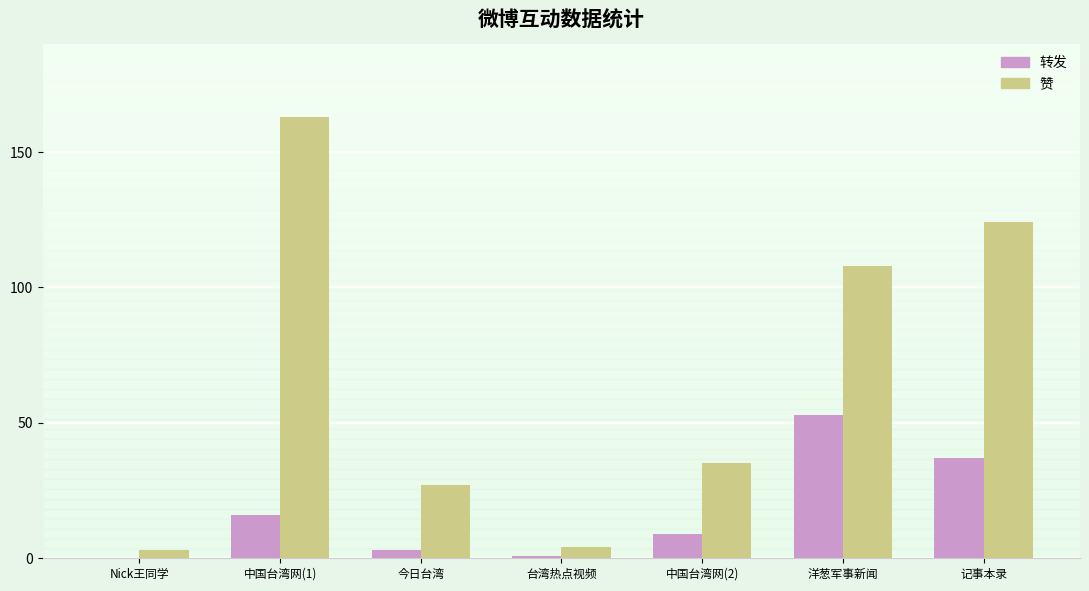

At which category is the sum across all series the highest?

中国台湾网(1)